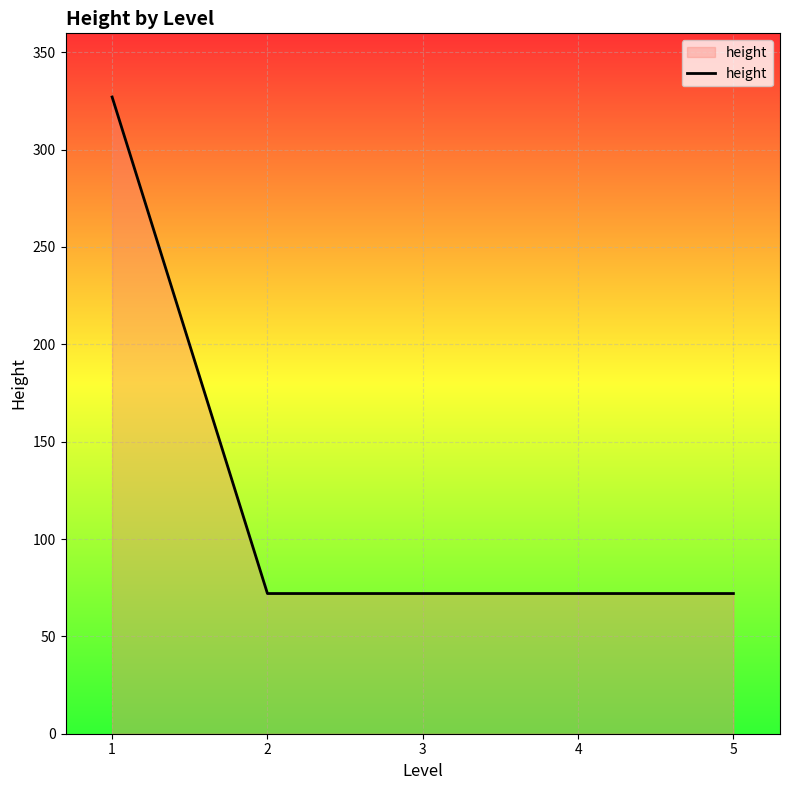

Which label corresponds to the largest value in the chart?

1